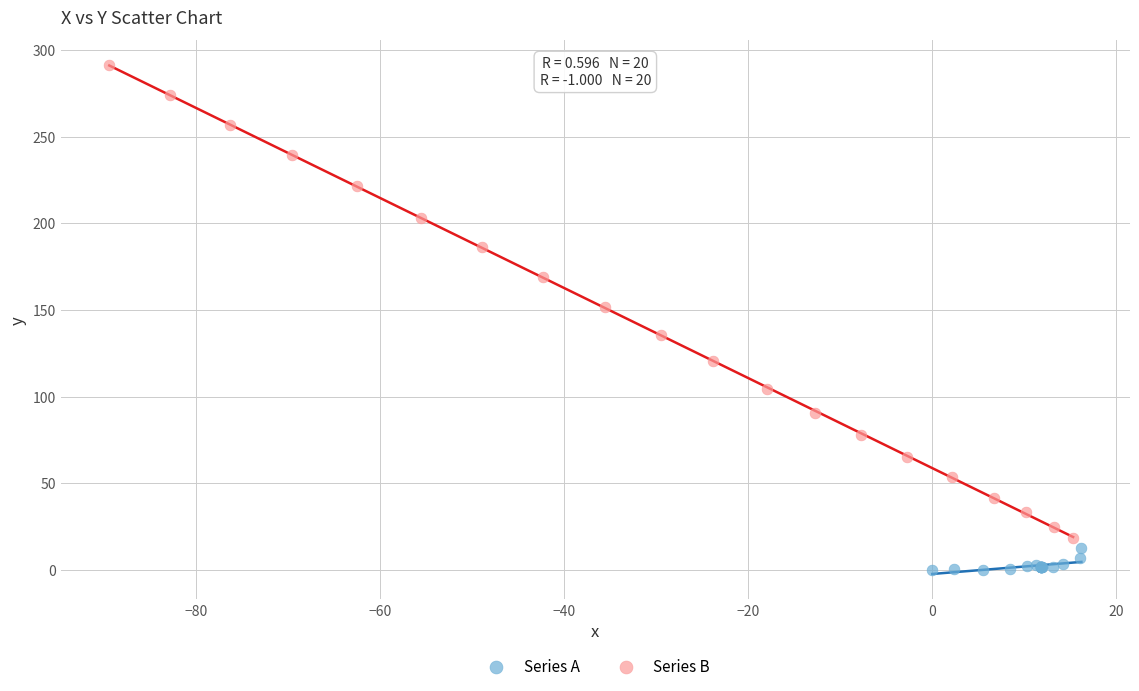

Which series contains the highest Y value?

Series B